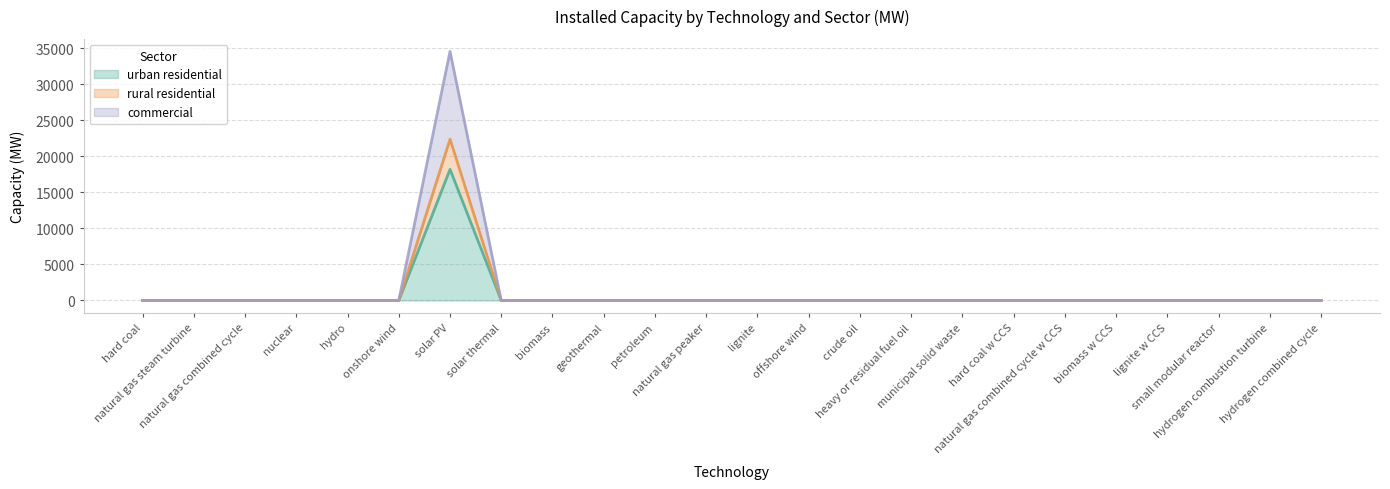

At which category does commercial reach its first local peak?

solar PV